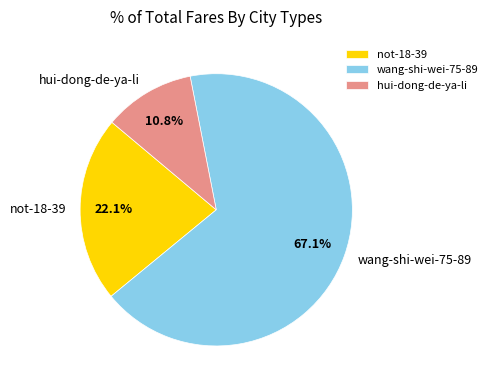

Which has a higher value, not-18-39 or wang-shi-wei-75-89?

wang-shi-wei-75-89